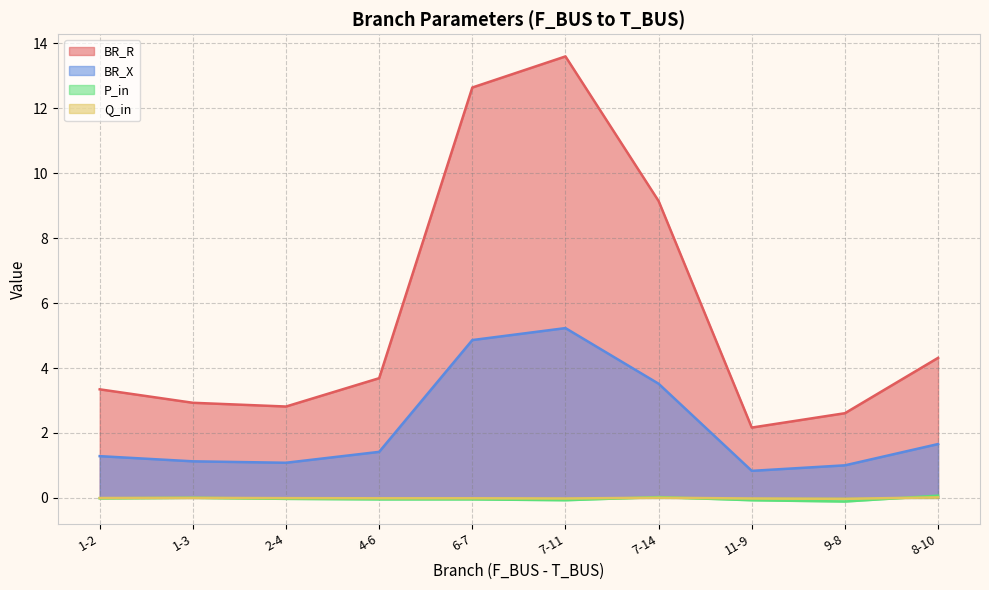

Count the number of categories in the chart.

10